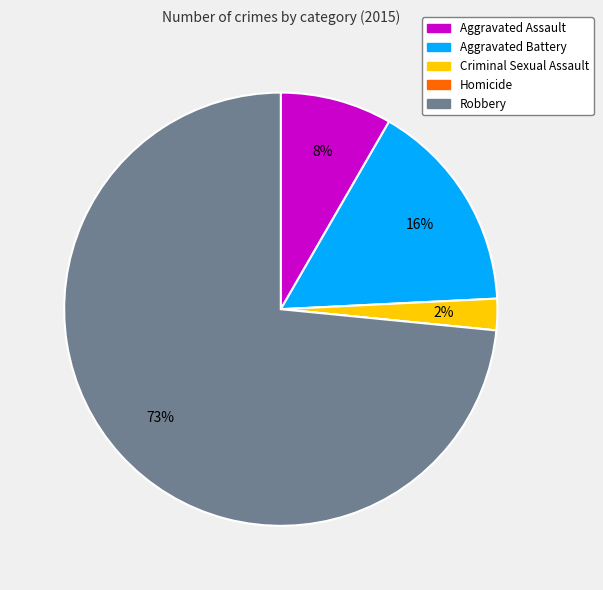

Combined, do Aggravated Assault and Criminal Sexual Assault account for over 50%?

No